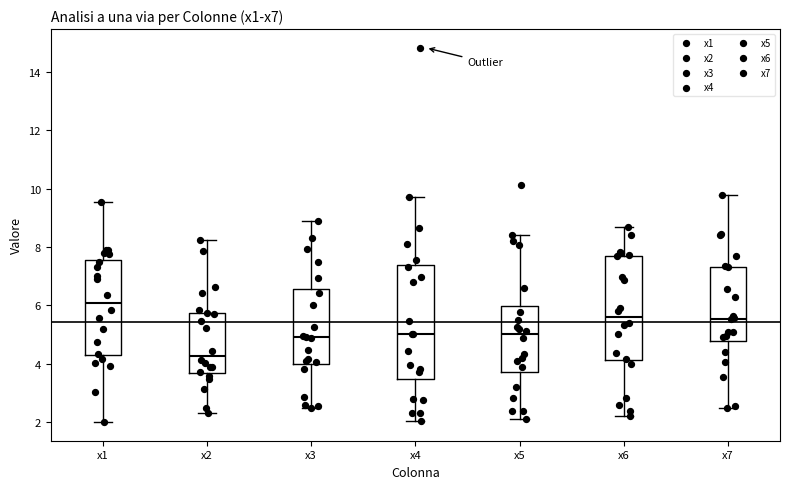

Reading left to right, read every box against the y-axis: the position of its median line, the range the box covers, and the ends of its whiskers. The values are not printed on the chart, so give them approximately, as read against the axis.

x1: median 6.0, box 4.4 to 7.6, whiskers 2.0 to 9.6
x2: median 4.2, box 3.6 to 5.8, whiskers 2.2 to 8.2
x3: median 5.0, box 4.0 to 6.6, whiskers 2.4 to 8.8
x4: median 5.0, box 3.4 to 7.4, whiskers 2.0 to 9.8
x5: median 5.0, box 3.8 to 6.0, whiskers 2.2 to 8.4
x6: median 5.6, box 4.2 to 7.6, whiskers 2.2 to 8.6
x7: median 5.6, box 4.8 to 7.4, whiskers 2.4 to 9.8